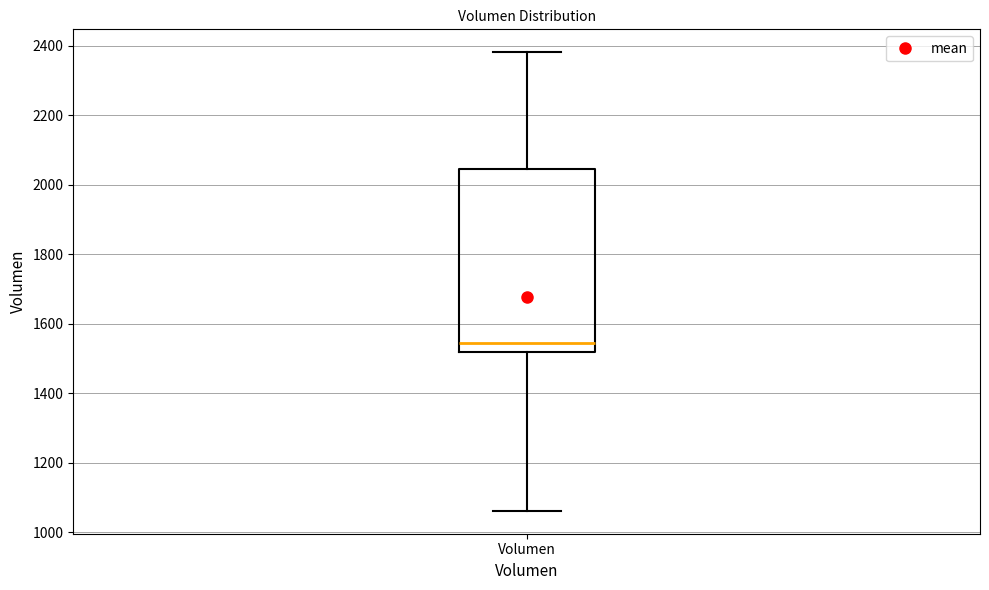

Transcribe this box plot: give where the median line is, the range the box spans, and where the two whiskers end, as read against the y-axis. The values are not printed on the chart, so give them approximately, as read against the axis.

median 1540, box 1520 to 2040, whiskers 1060 to 2380